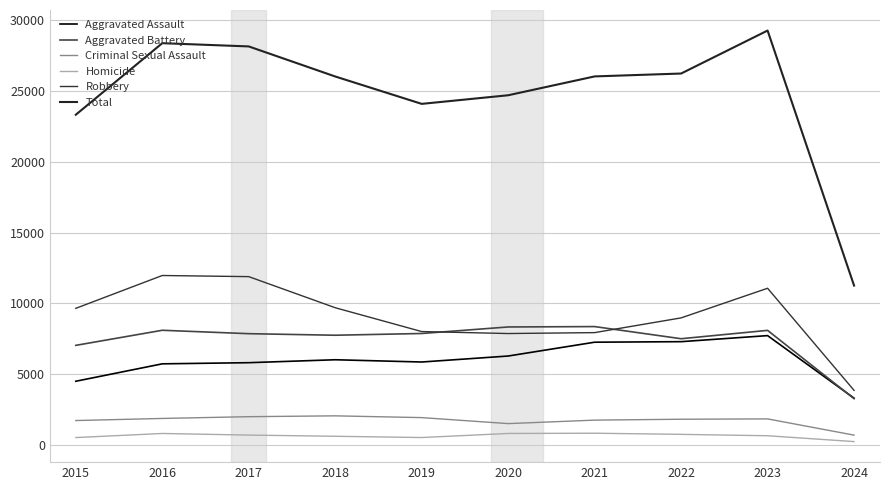

Read the Aggravated Battery value at 2017.

7845